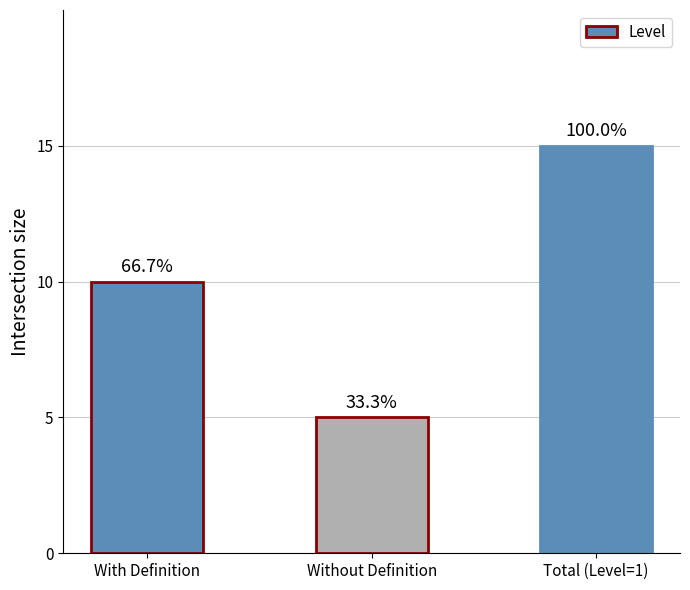

What is the value of the 2nd bar from the left?

5